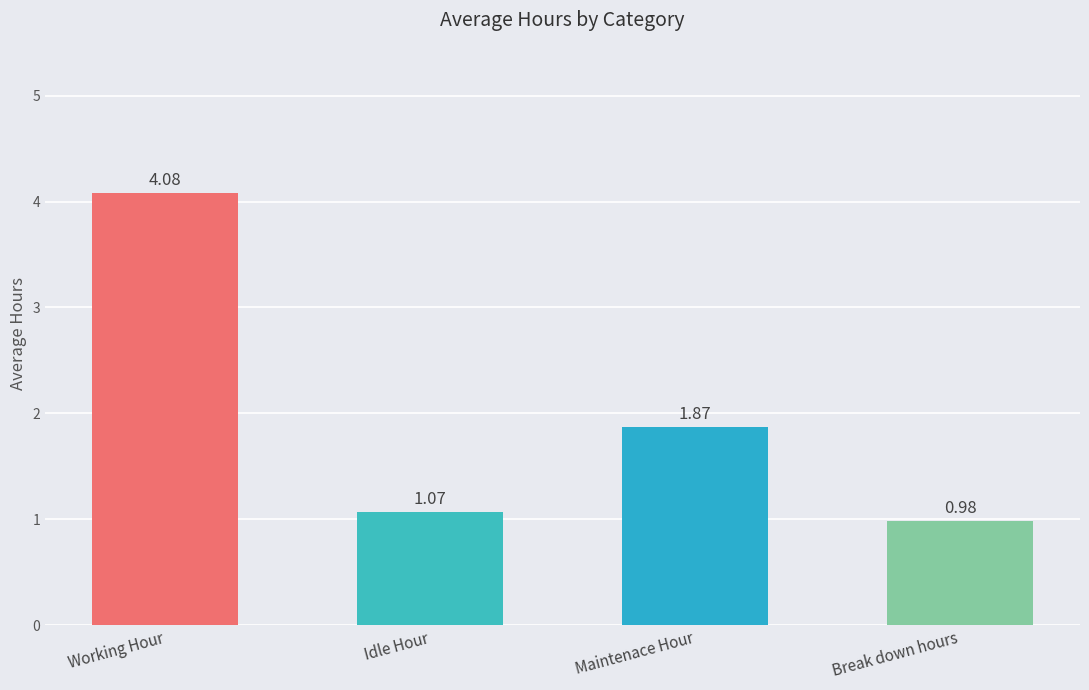

At which label does the data first exceed 1?

Working Hour